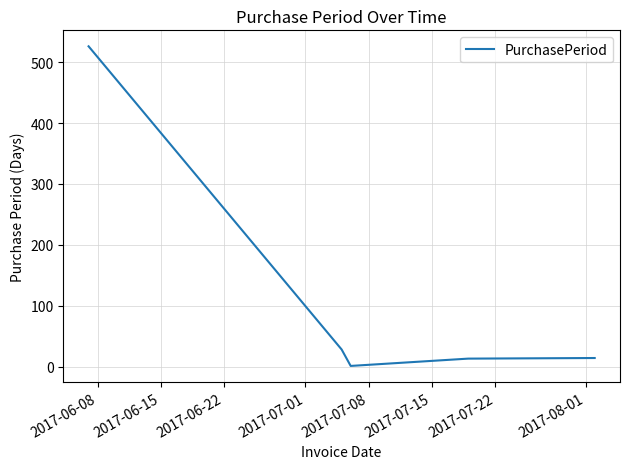

What is the maximum value shown in the chart?

526